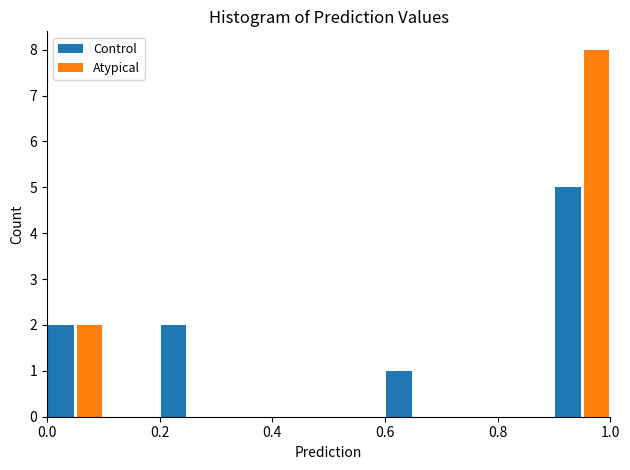

Reading left to right, transcribe this chart: for each range on the x-axis, give the height of each series' bar. The values are not printed on the chart, so give them approximately, as read against the axis.

0.0 to 0.1: Control=2	Atypical=2
0.1 to 0.2: Control=0	Atypical=0
0.2 to 0.3: Control=2	Atypical=0
0.3 to 0.4: Control=0	Atypical=0
0.4 to 0.5: Control=0	Atypical=0
0.5 to 0.6: Control=0	Atypical=0
0.6 to 0.7: Control=1	Atypical=0
0.7 to 0.8: Control=0	Atypical=0
0.8 to 0.9: Control=0	Atypical=0
0.9 to 1.0: Control=5	Atypical=8